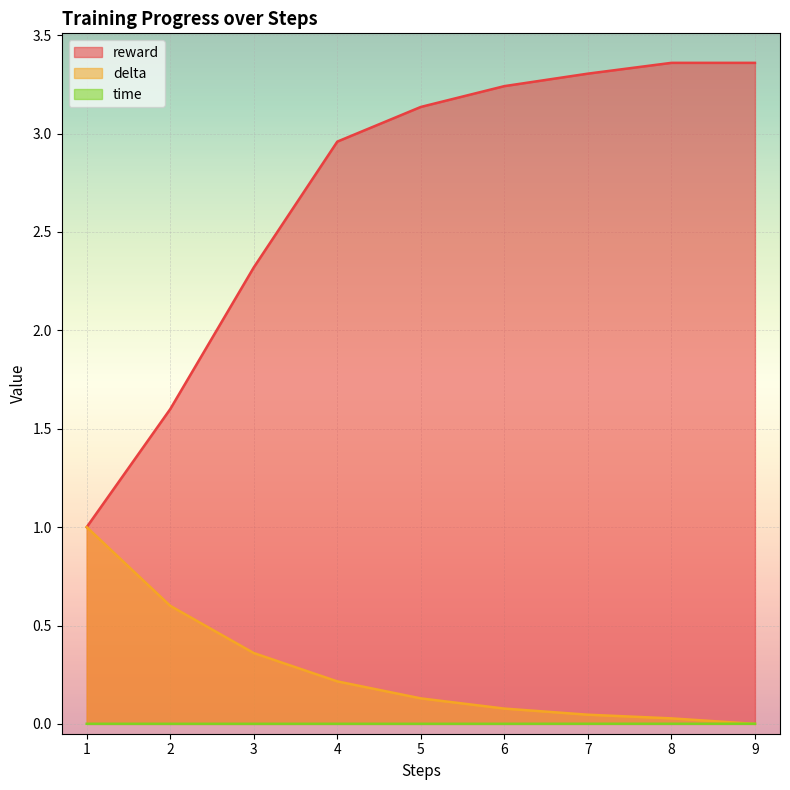

How many lines are shown in the chart?

3